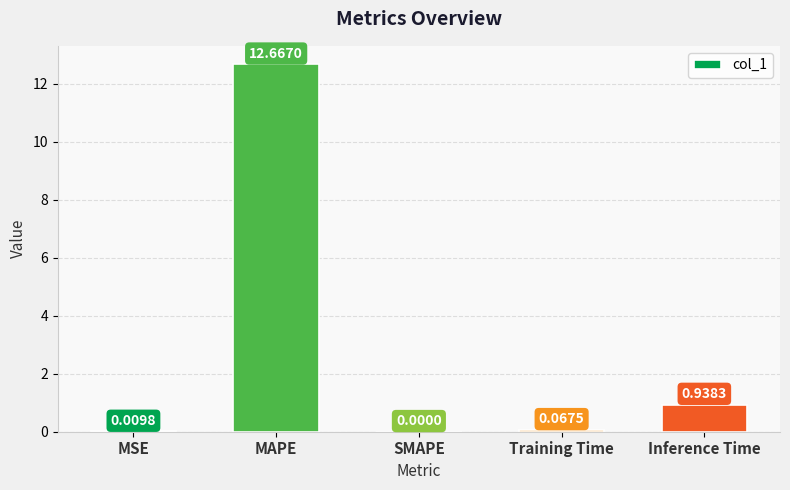

At which label is the value closest to 6?

Inference Time